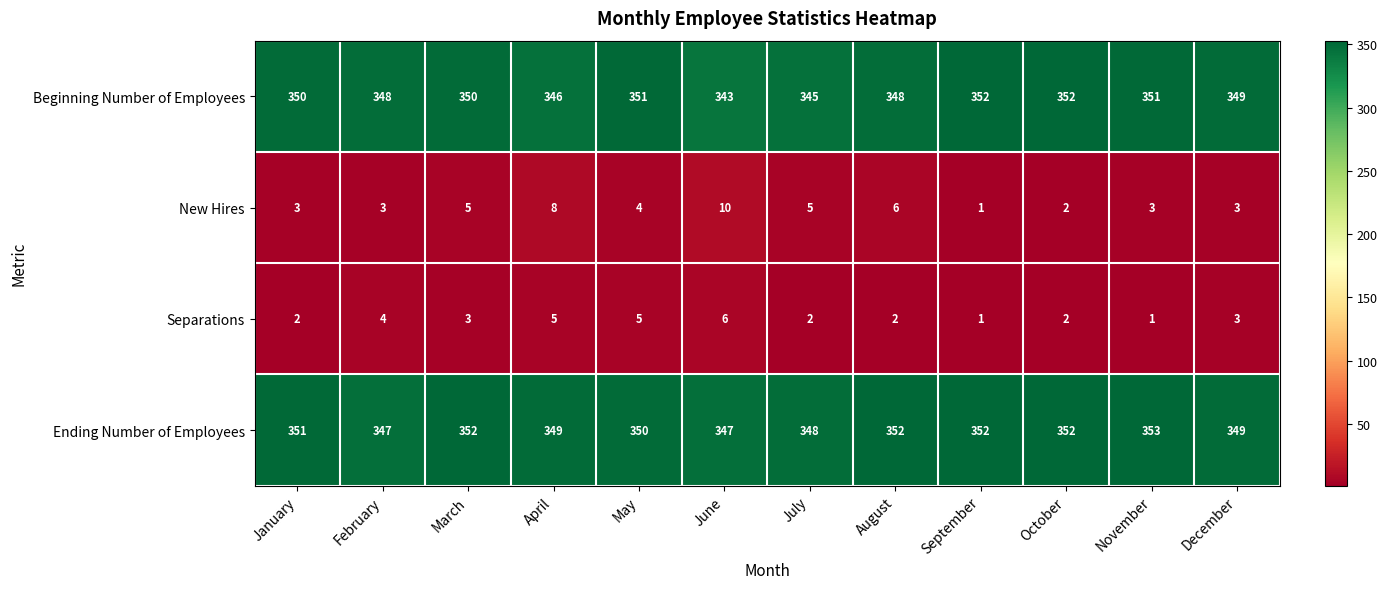

Where does the New Hires series first go above 4?

March